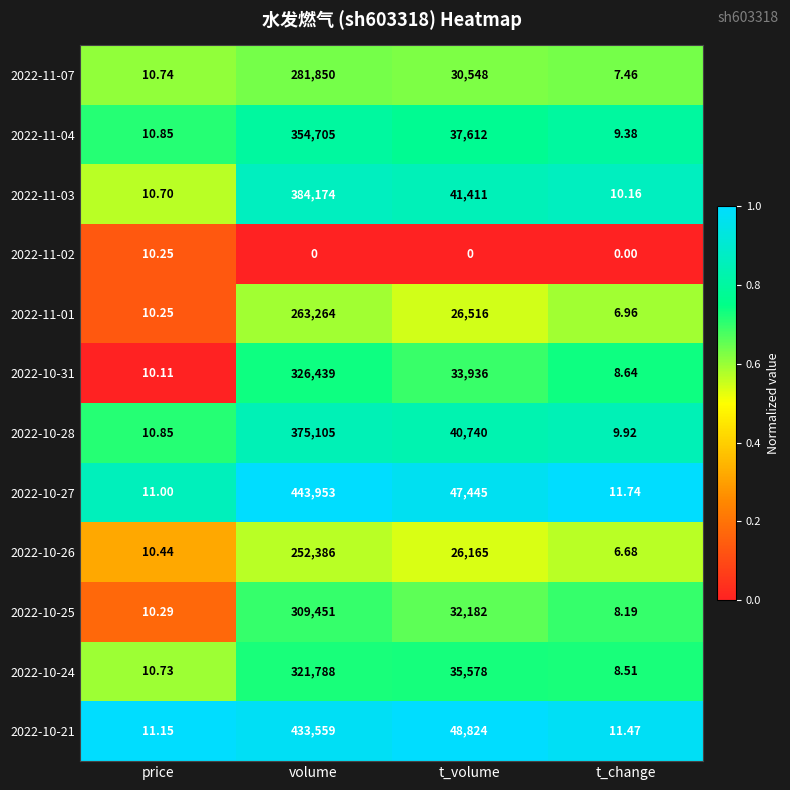

Is the value of 2022-10-24 at price greater than the value of 2022-10-25 at t_volume?

No